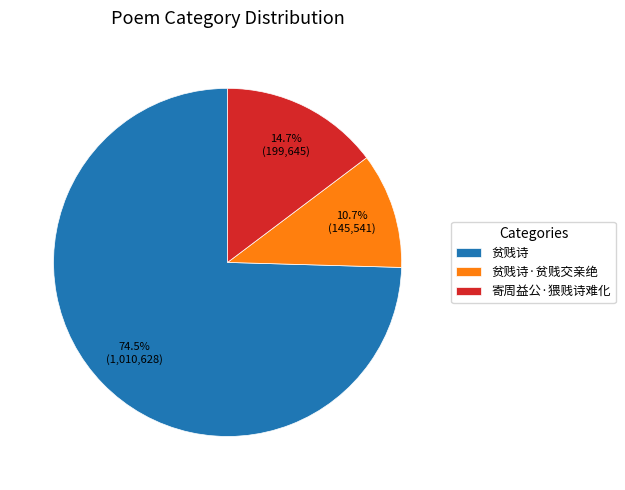

What percentage is NOT represented by 寄周益公·猥贱诗难化?

85.3%